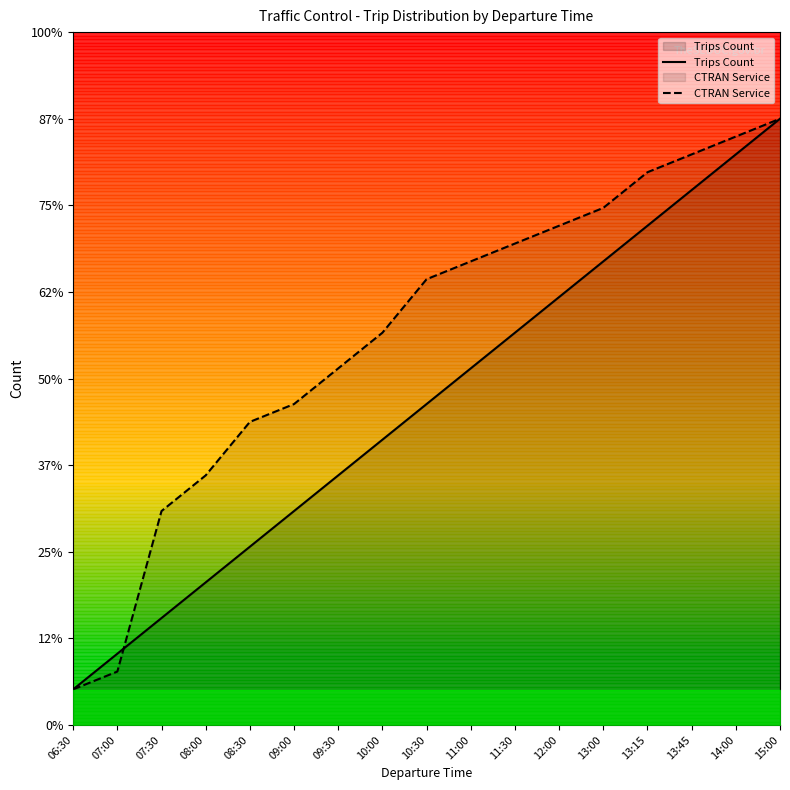

Which category has the highest value in the Trips Count series?

15:00